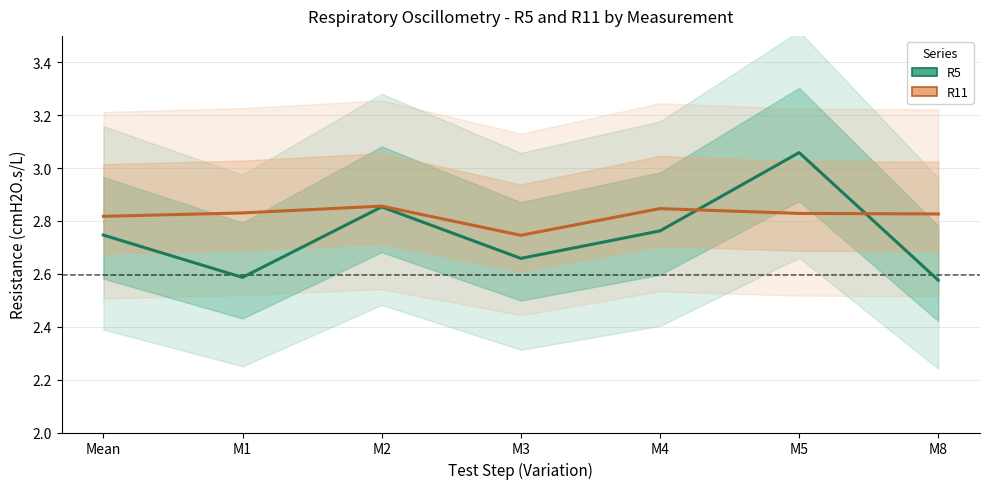

How many times do R11 and R5 cross each other?

2